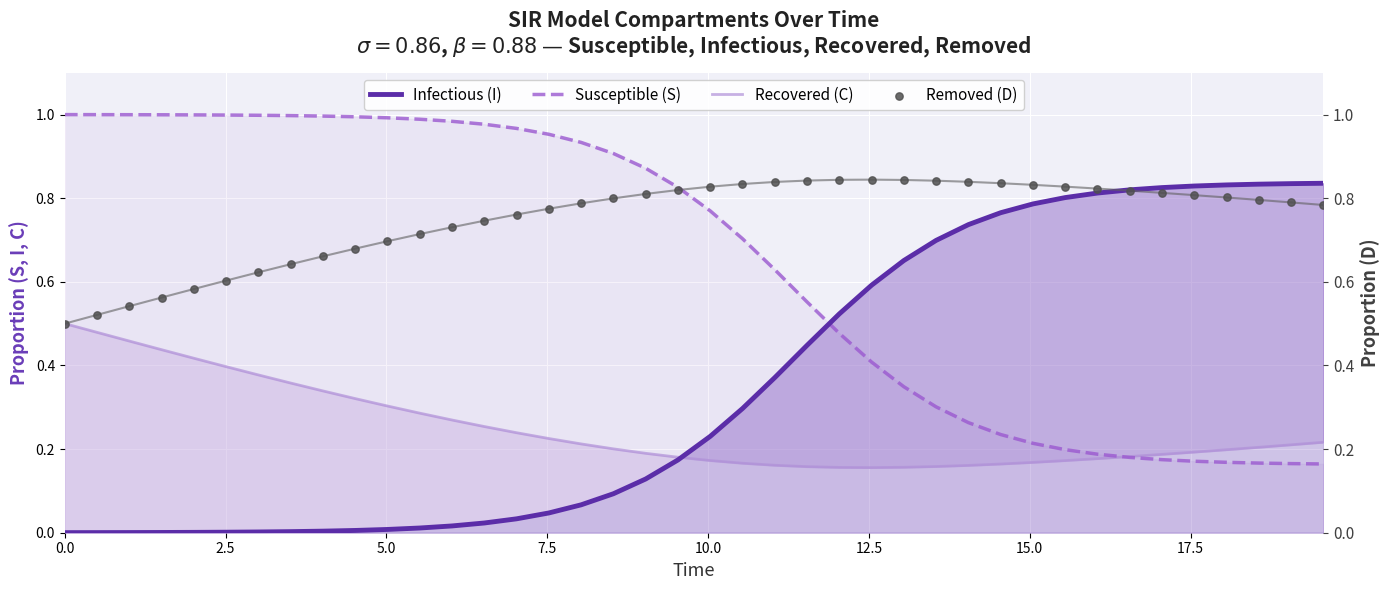

At how many categories does at least one series exceed 0?

40